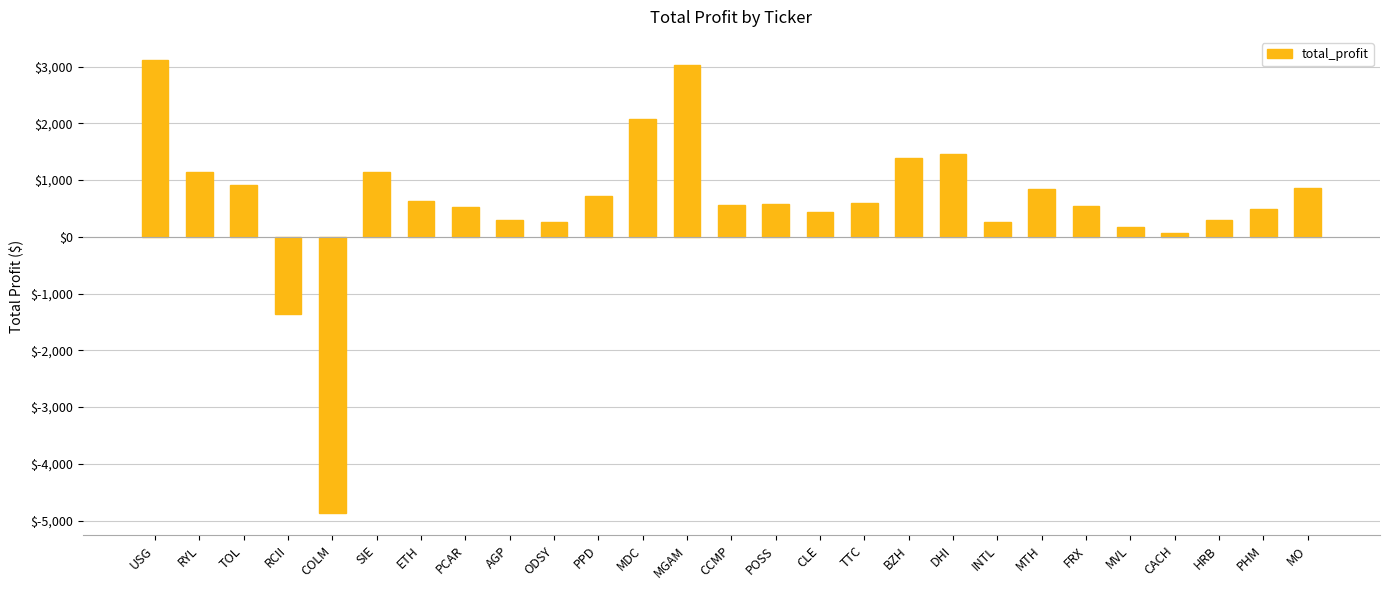

What is the value of the 10th bar from the left?

259.7